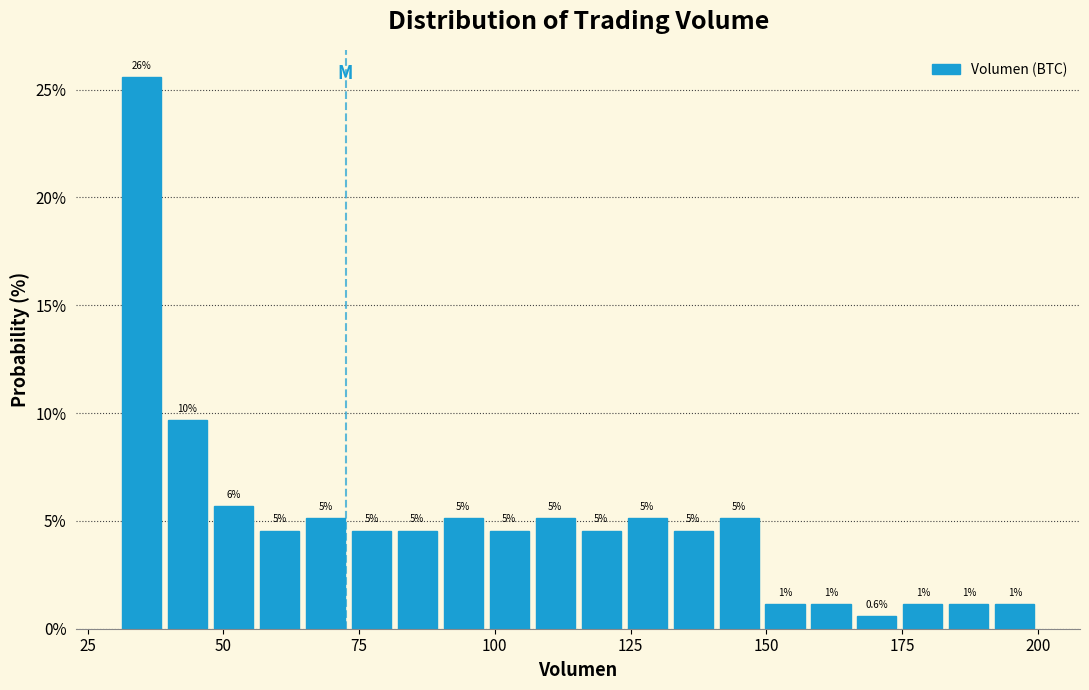

Read against the x-axis, roughly where is the centre of the tallest bar?

35